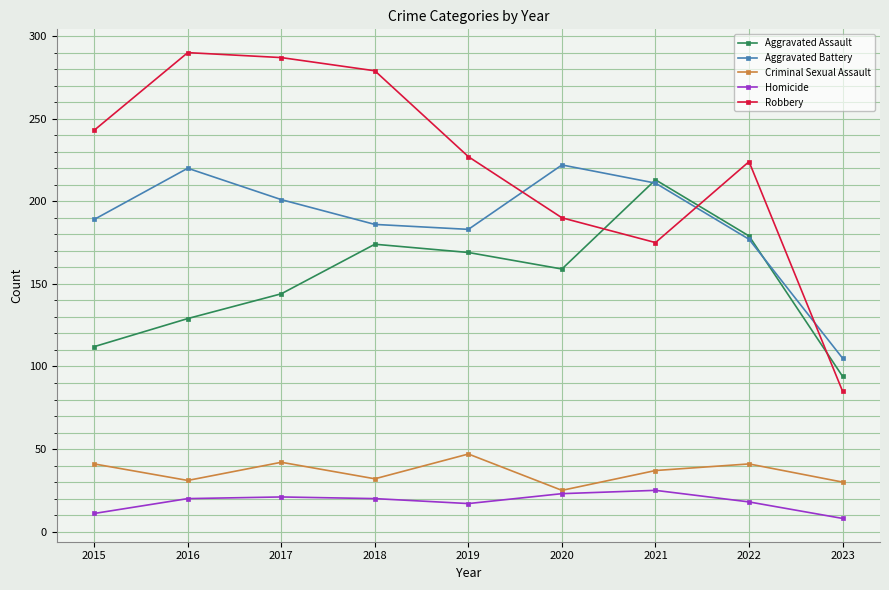

Is the value of Robbery at 2022 greater than the value of Aggravated Assault at 2015?

Yes